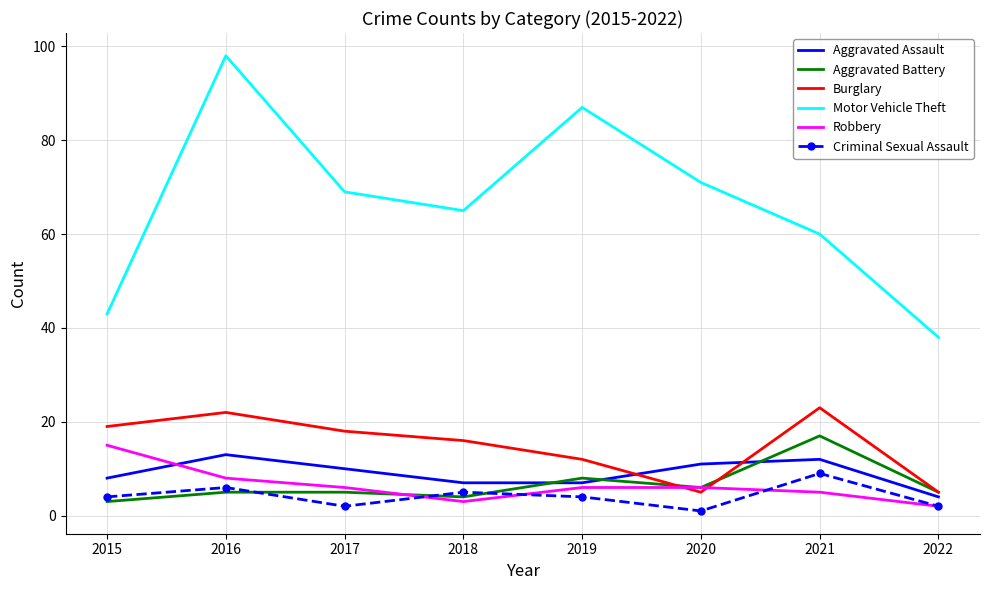

Is it true that Burglary equals 4 at 2017?

False